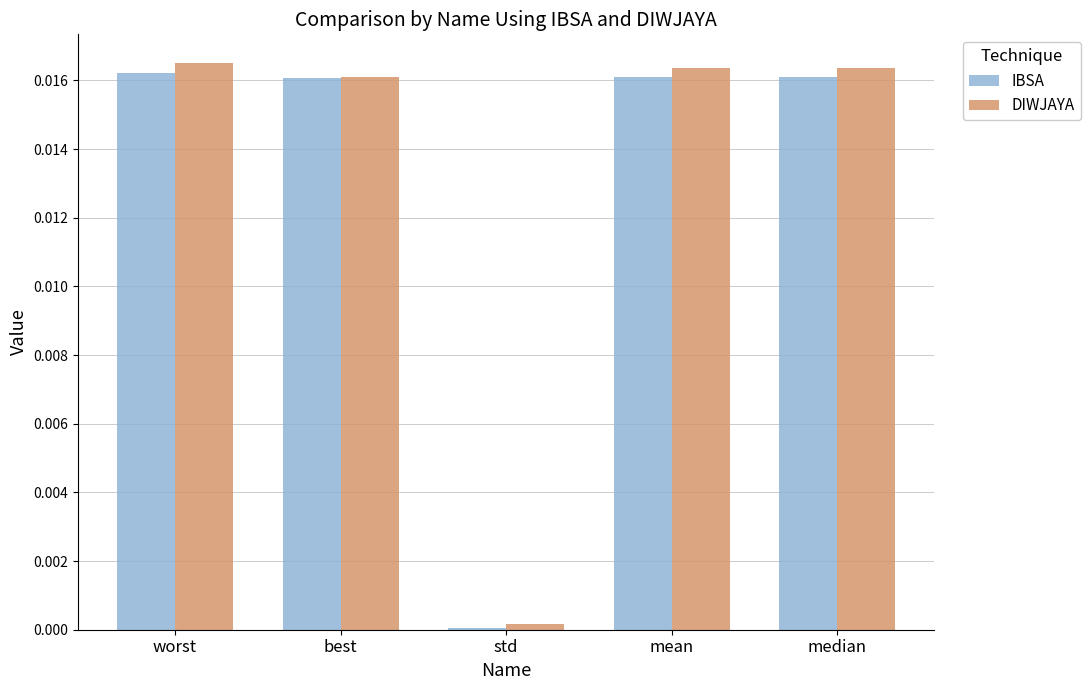

Which series has the widest spread of values?

DIWJAYA